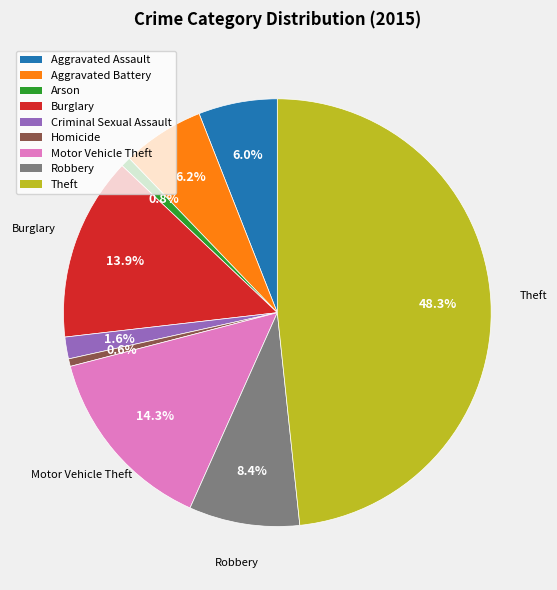

To the nearest percent, what is the average slice percentage?

11%